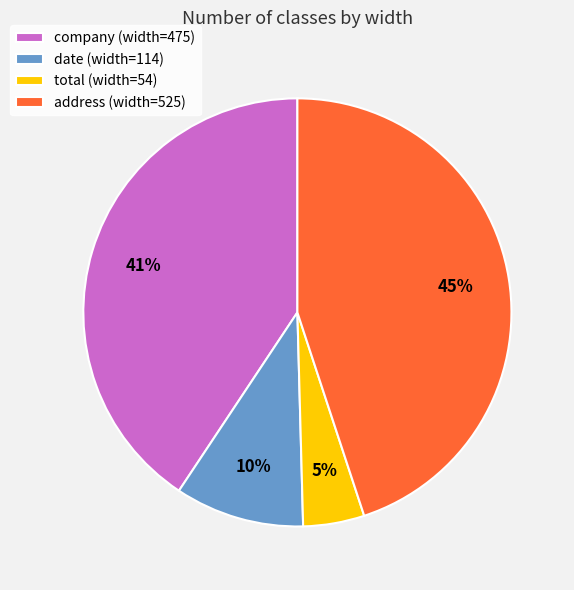

How many segments does this pie chart have?

4